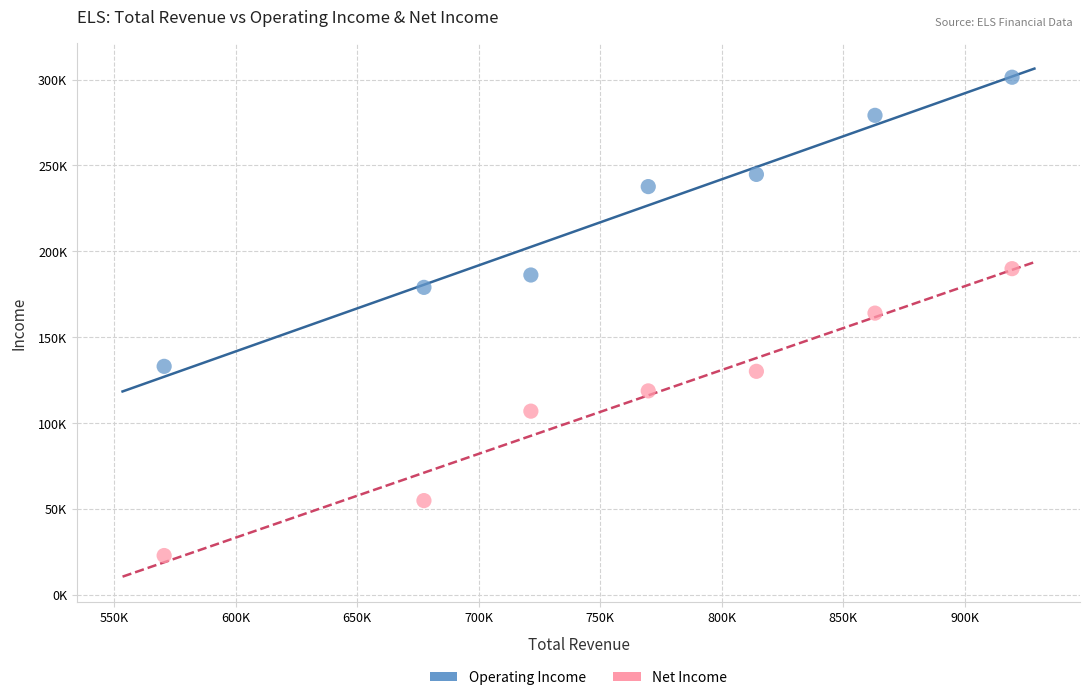

Which series has the widest spread of Y values?

Operating Income